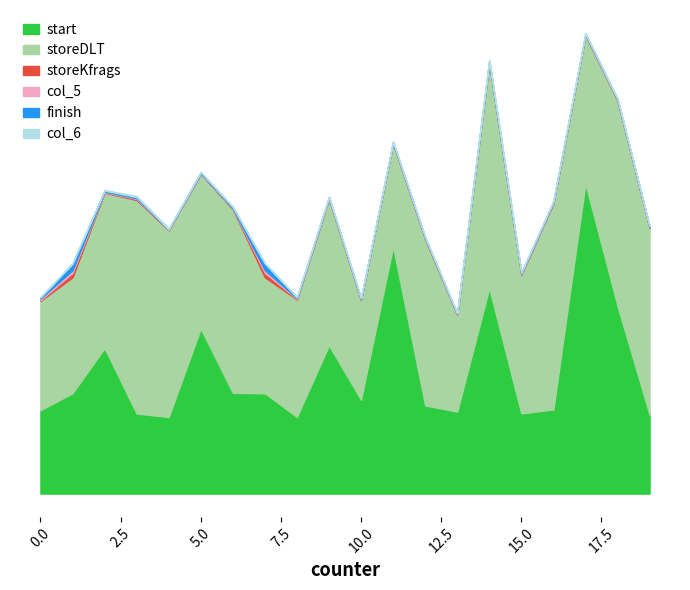

Which has a higher value, 8 or 7?

7